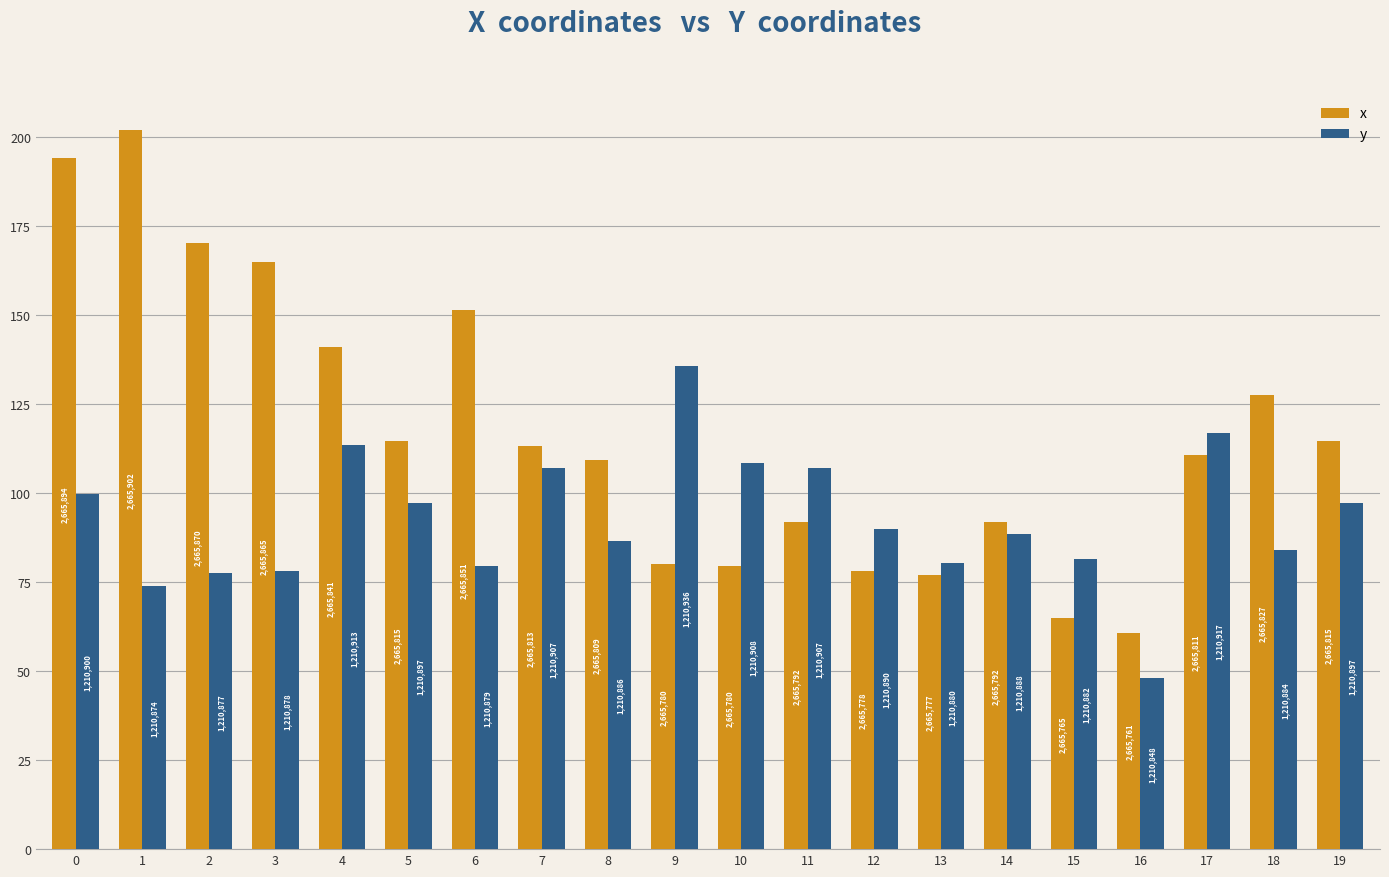

Is it true that x equals 71.0 at 7?

False